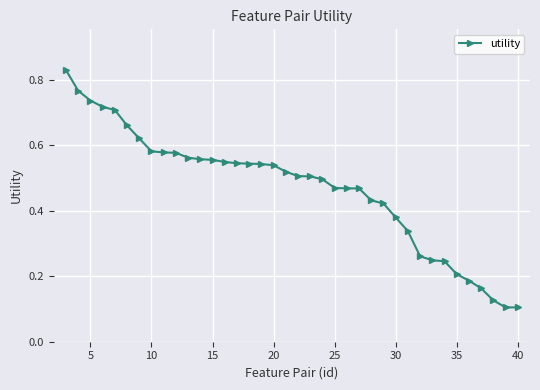

What is the sum of all values?

17.8